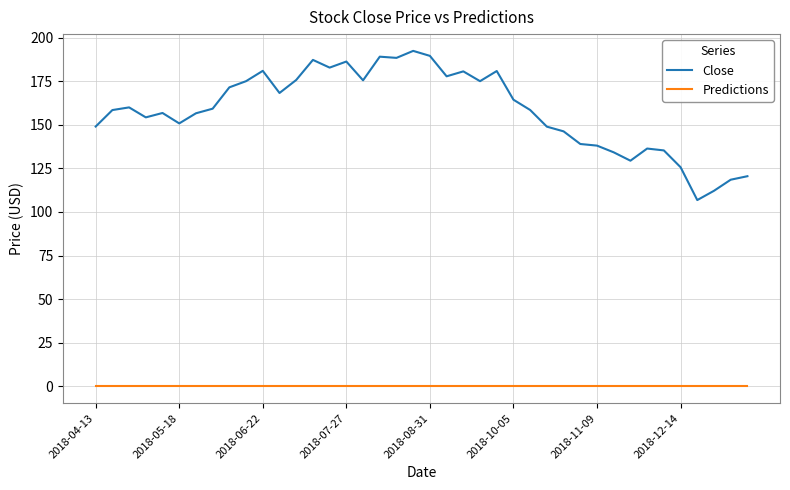

Rank the series by their average value, from lowest to highest.

Predictions, Close